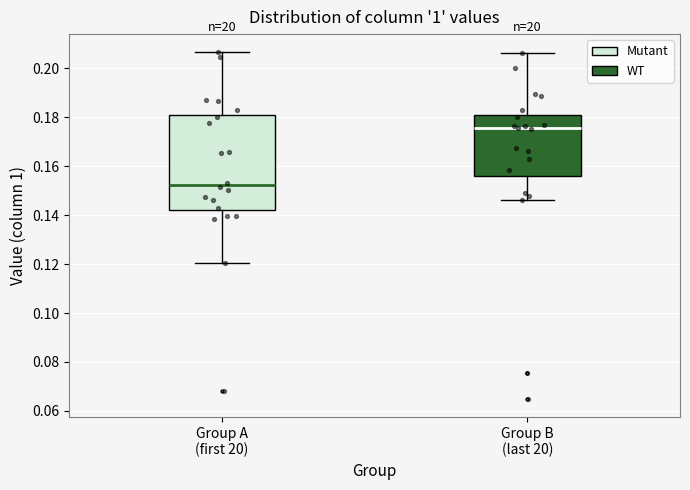

Which box's median line is the lowest?

Group A (first 20)